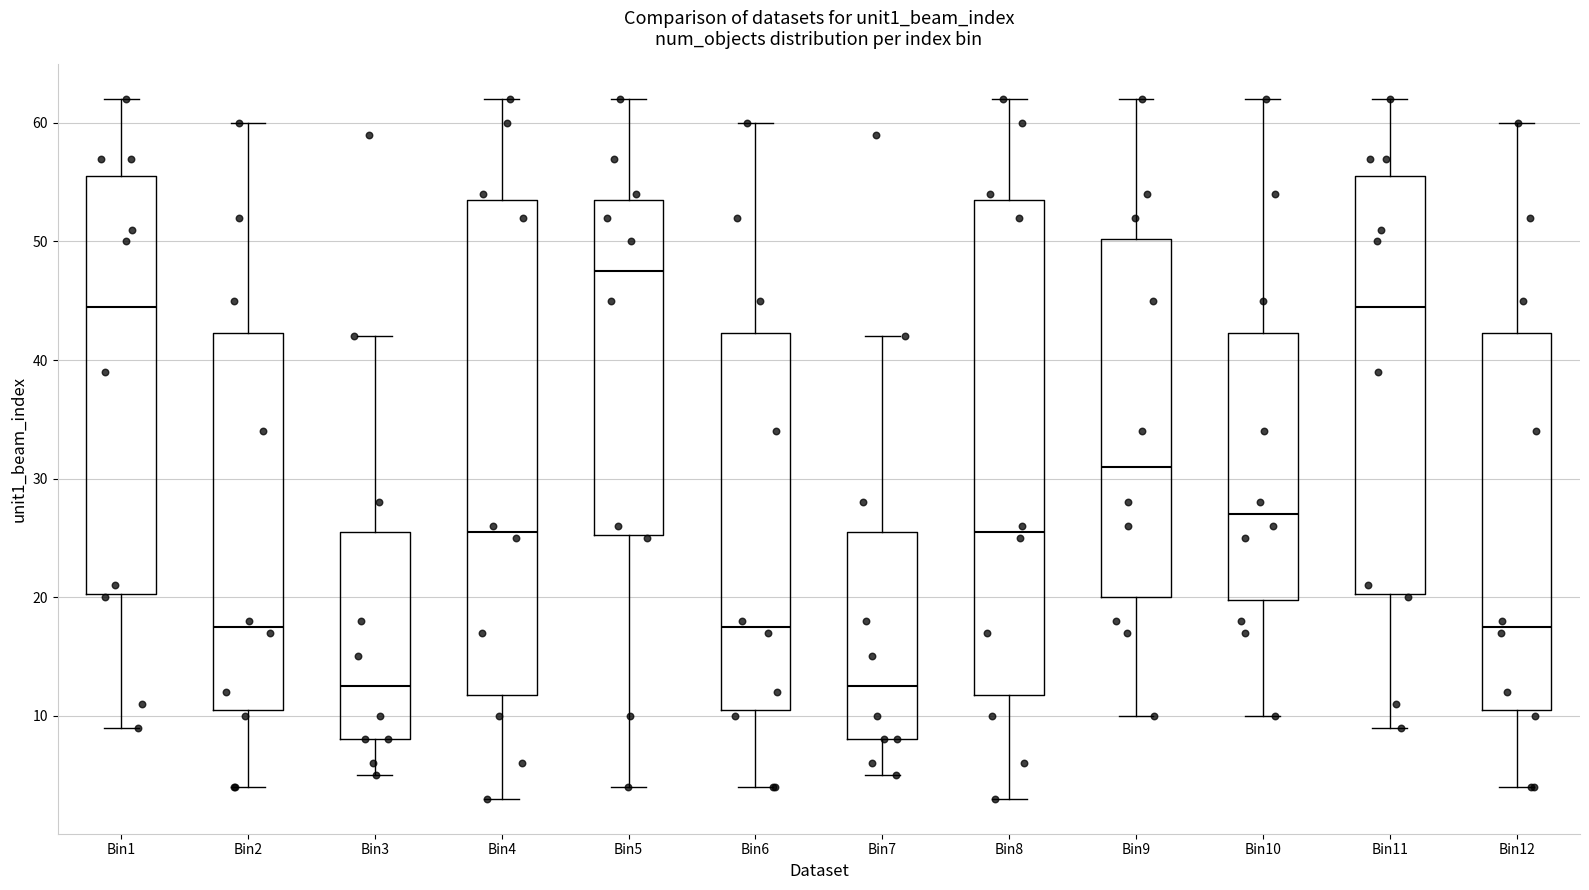

Where does the lower whisker of the box for Bin8 end on the y-axis? The values are not printed on the chart, so give them approximately, as read against the axis.

3